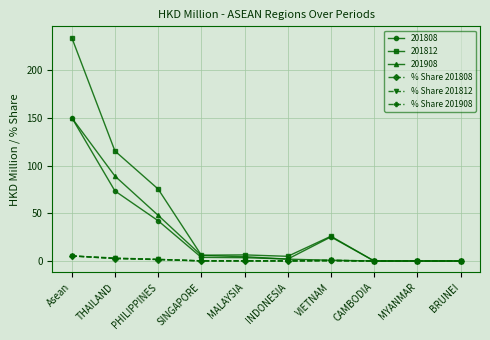

At which category is the sum across all series the highest?

Asean